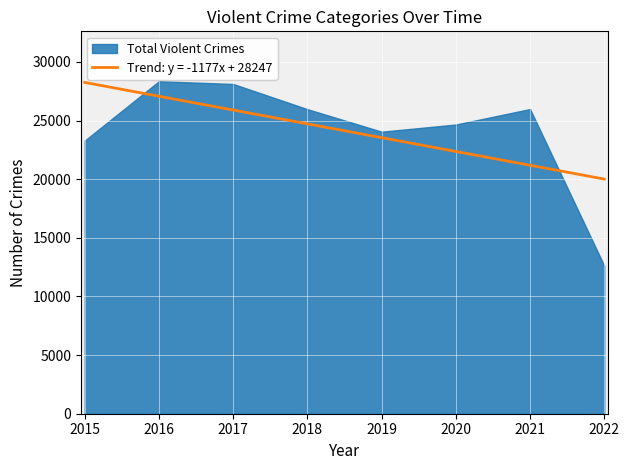

What is the highest value of the Trend: y = -1177x + 28247 series?

28246.9